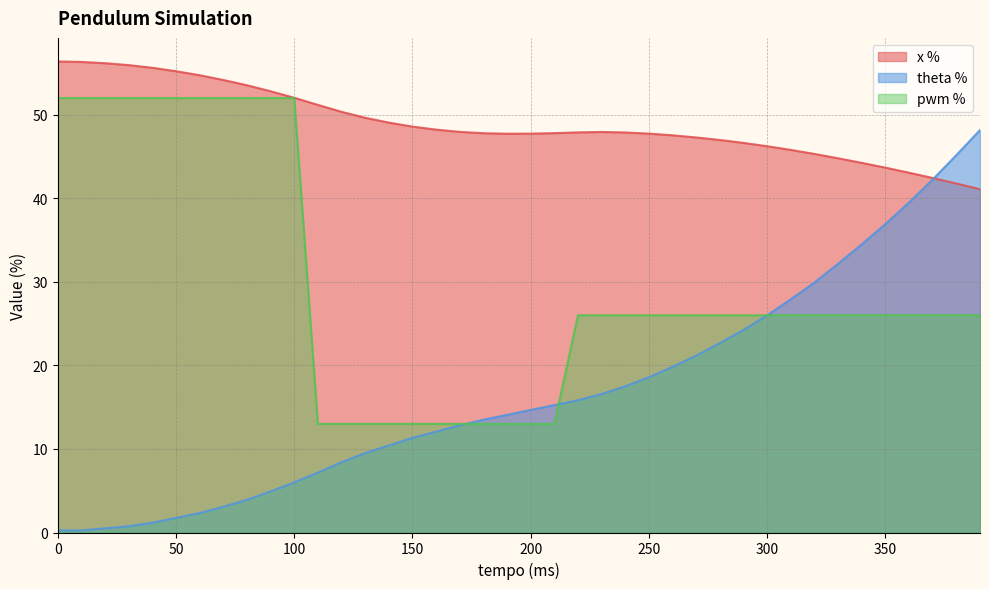

What is the value of the theta % point at the 33rd from the left?

29.9